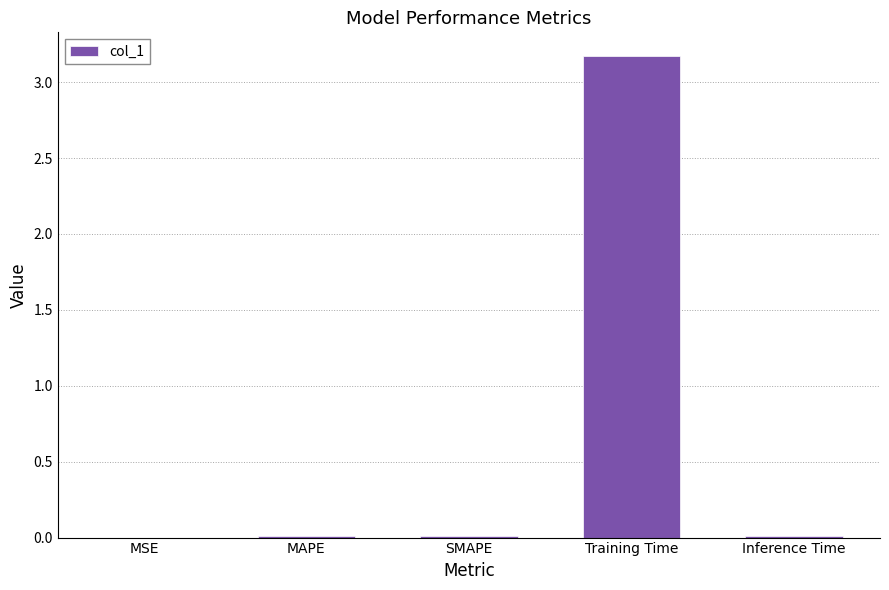

Does the chart contain stacked bars?

No